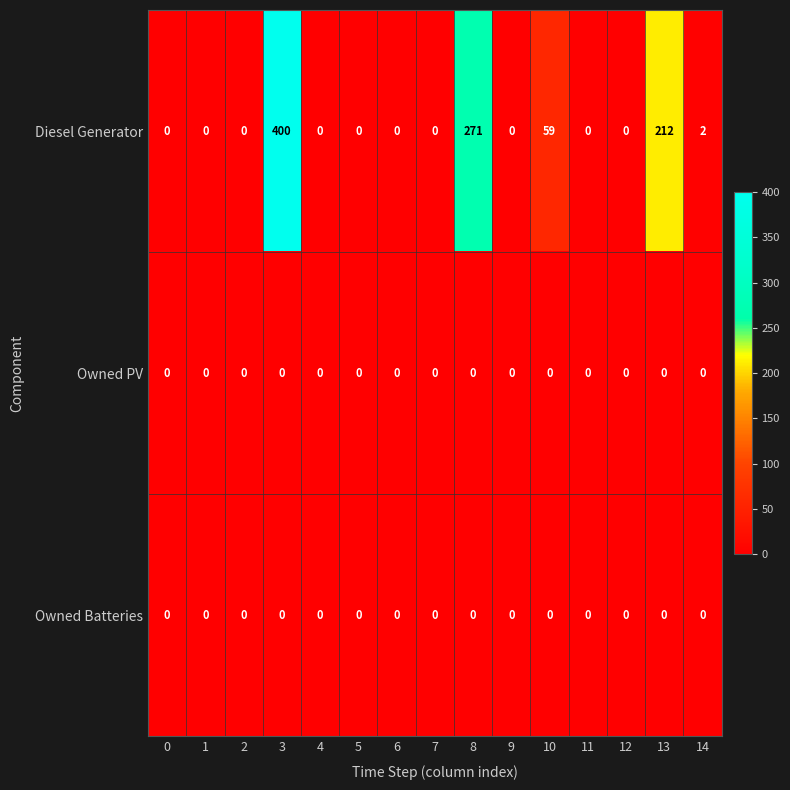

Where is Diesel Generator nearest to the value 200?

13